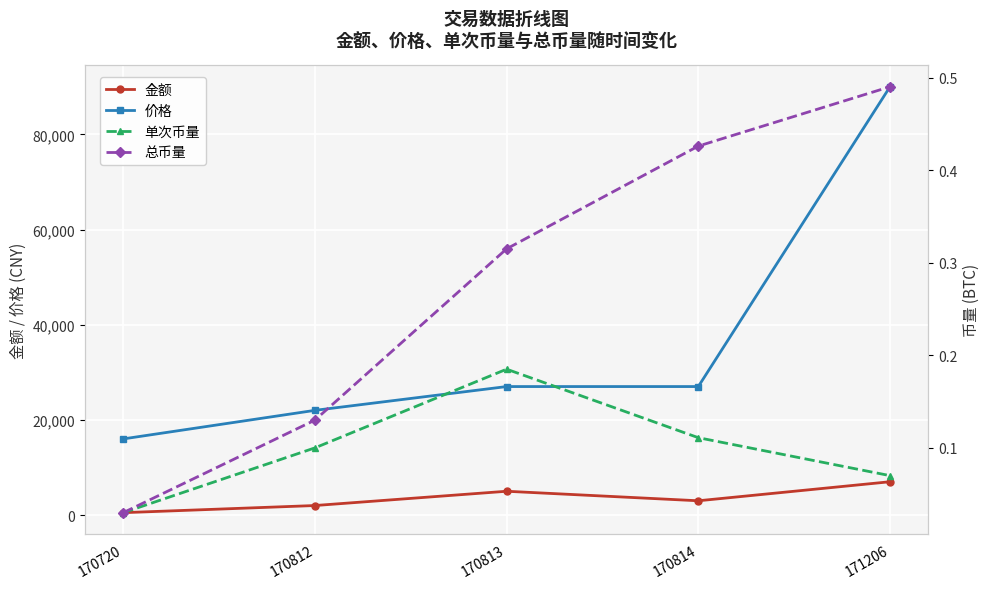

What is the difference between the maximum and minimum values in the 总币量 series?

0.5